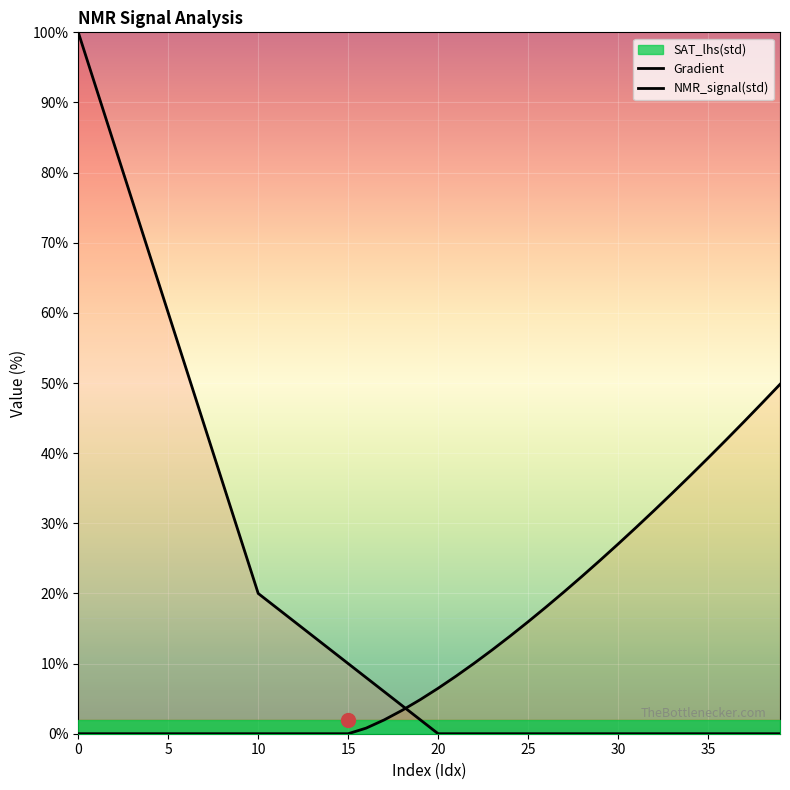

Reading left to right, extract all data points from this chart.

Gradient: 100.0	92.0	84.0	76.0	68.0	60.0	52.0	44.0	36.0	28.0	20.0	18.0	16.0	14.0	12.0	10.0	8.0	6.0	4.0	2.0	0.0	0.0	0.0	0.0	0.0	0.0	0.0	0.0	0.0	0.0	0.0	0.0	0.0	0.0	0.0	0.0	0.0	0.0	0.0	0.0
NMR_signal(std): 0.0	0.0	0.0	0.0	0.0	0.0	0.0	0.0	0.0	0.0	0.0	0.0	0.0	0.0	0.0	0.0	0.8	2.0	3.3	4.9	6.5	8.2	10.0	11.9	13.9	16.0	18.1	20.2	22.4	24.7	27.0	29.4	31.8	34.3	36.8	39.3	41.9	44.5	47.1	49.8